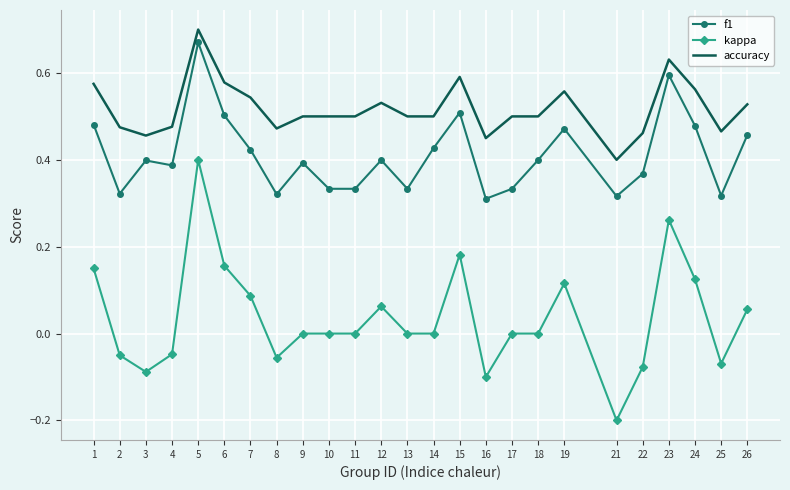

At which category does the chart reach its minimum across all series?

21